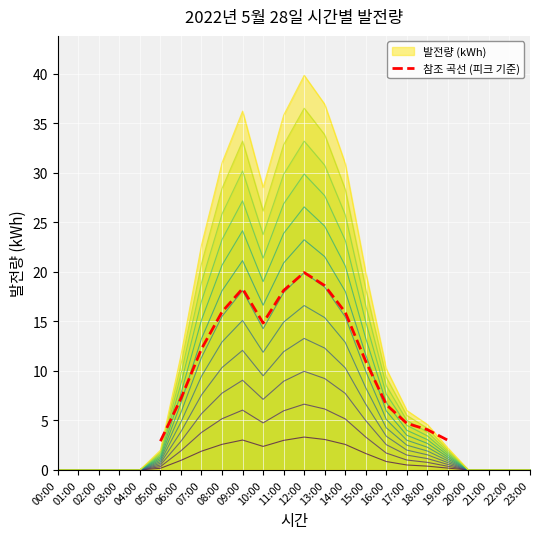

How many points are higher than both their immediate neighbors (excluding endpoints)?

2